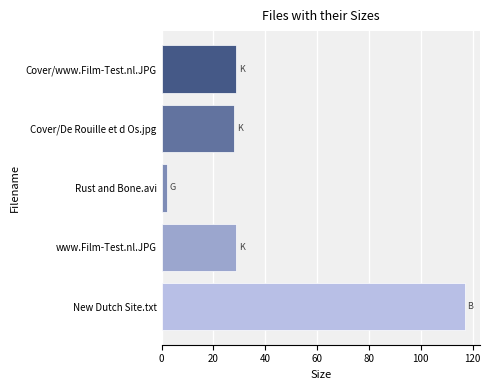

What is the average value?

40.9